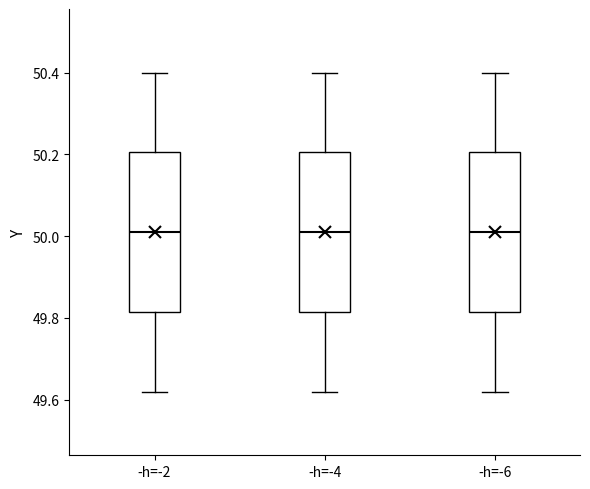

Where does the median line of the box for -h=-6 sit on the y-axis? The values are not printed on the chart, so give them approximately, as read against the axis.

50.02